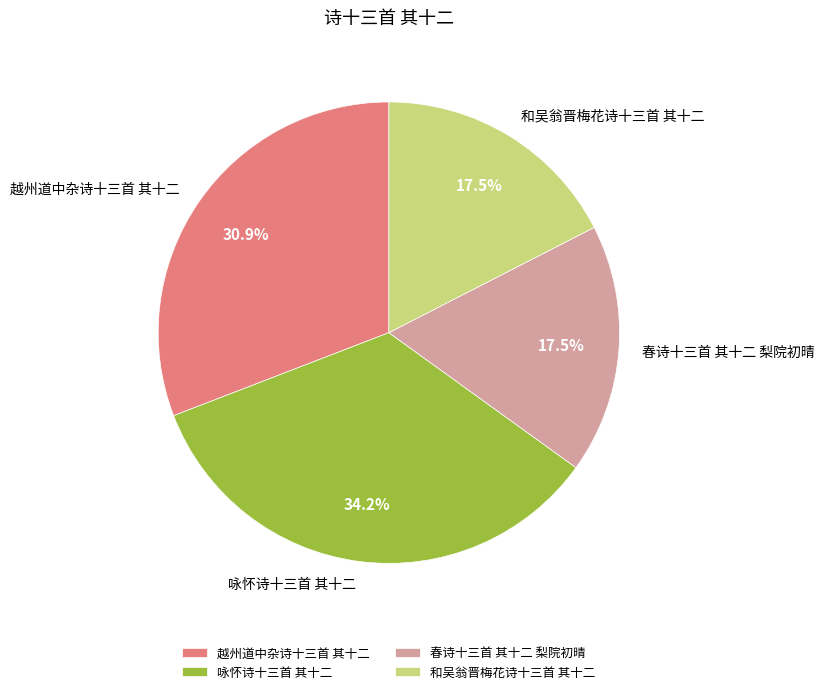

How much of the chart is everything except 春诗十三首 其十二 梨院初晴?

82.5%